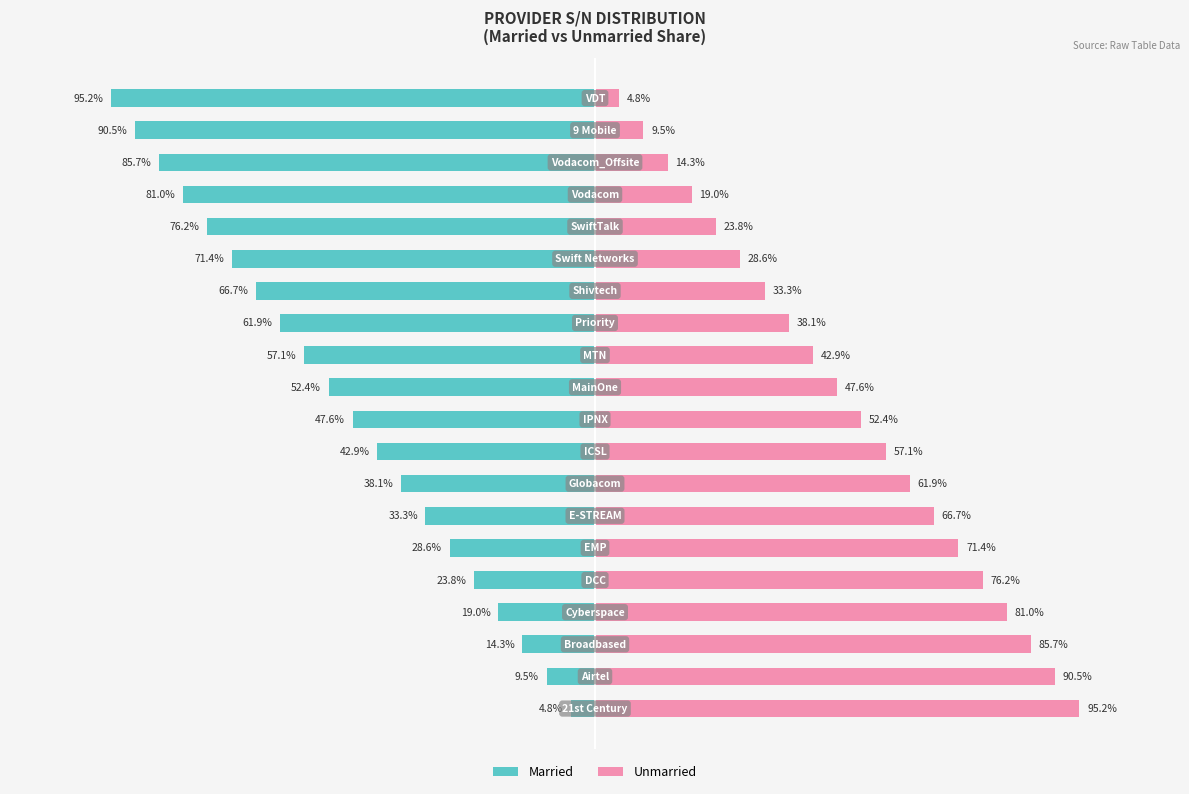

Reading left to right, extract all data points from this chart.

Married: 0=-4.8	1=-9.5	2=-14.3	3=-19.0	4=-23.8	5=-28.6	6=-33.3	7=-38.1	8=-42.9	9=-47.6	10=-52.4	11=-57.1	12=-61.9	13=-66.7	14=-71.4	15=-76.2	16=-81.0	17=-85.7	18=-90.5	19=-95.2
Unmarried: 0=95.2	1=90.5	2=85.7	3=81.0	4=76.2	5=71.4	6=66.7	7=61.9	8=57.1	9=52.4	10=47.6	11=42.9	12=38.1	13=33.3	14=28.6	15=23.8	16=19.0	17=14.3	18=9.5	19=4.8